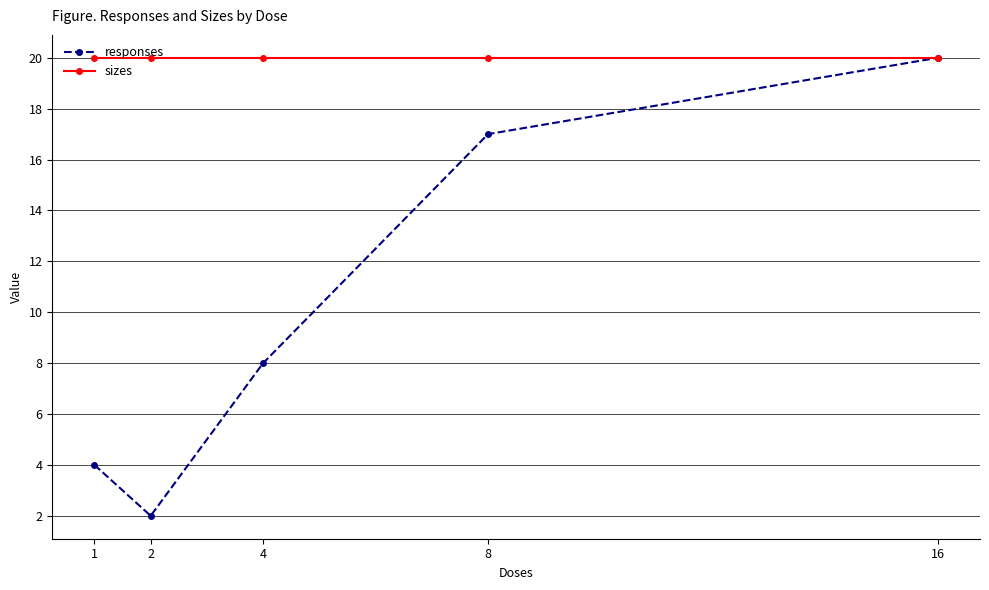

What is the average value of the sizes series?

20